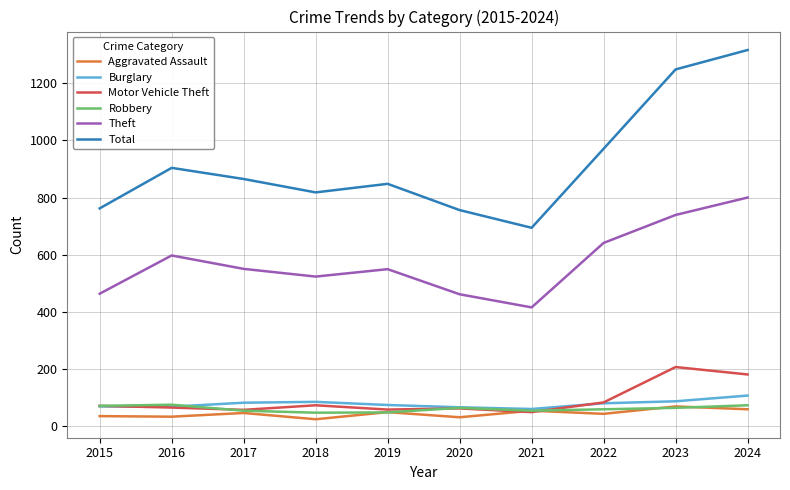

True or false: Theft and Aggravated Assault cross at least once.

False